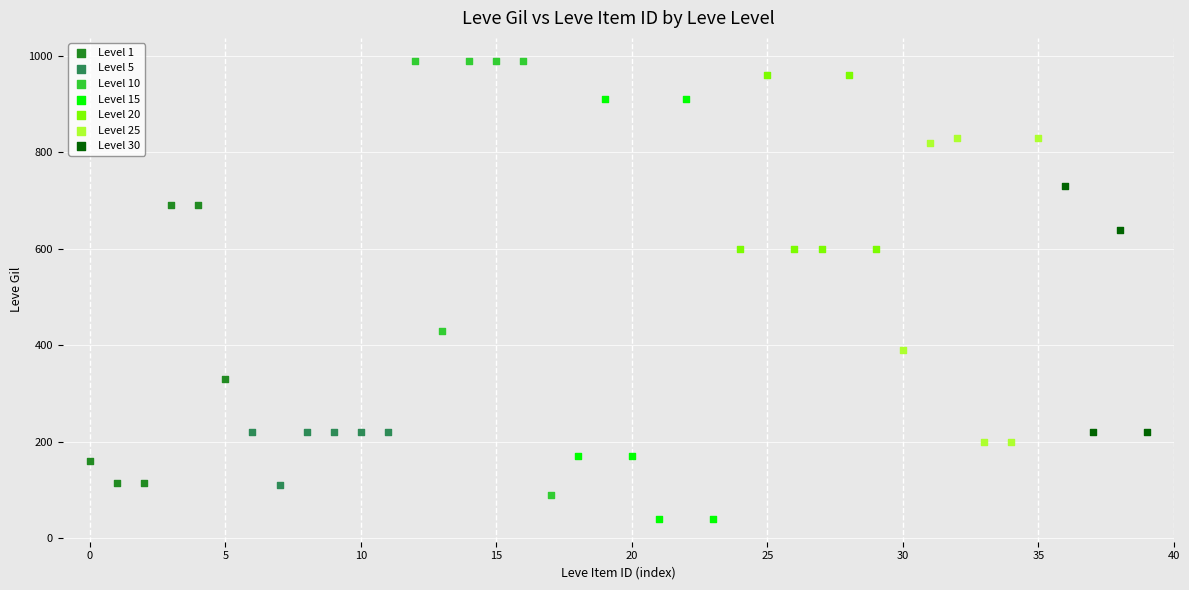

Which series has the widest spread of Y values?

Level 10